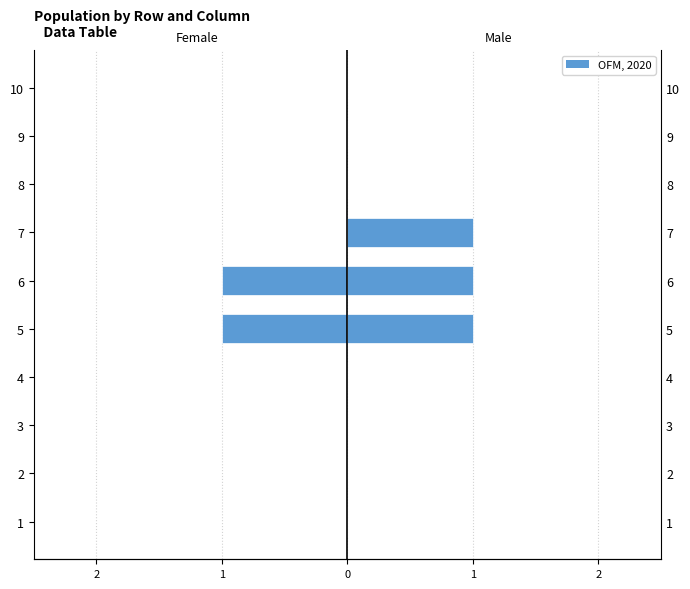

Which series has the largest total across all categories?

Male